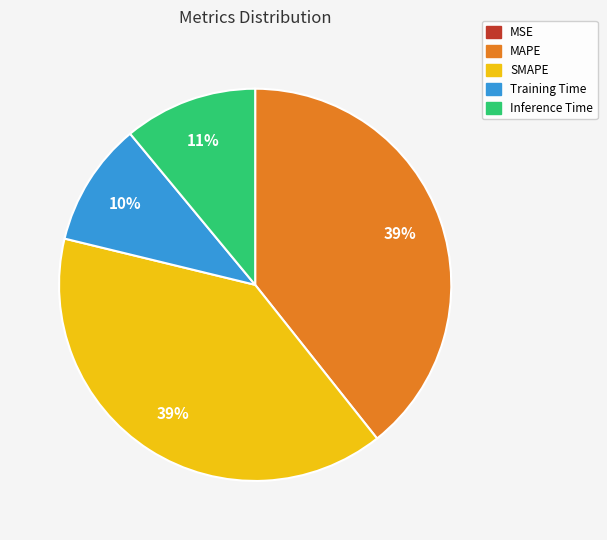

Does Inference Time represent more than half of the total?

No